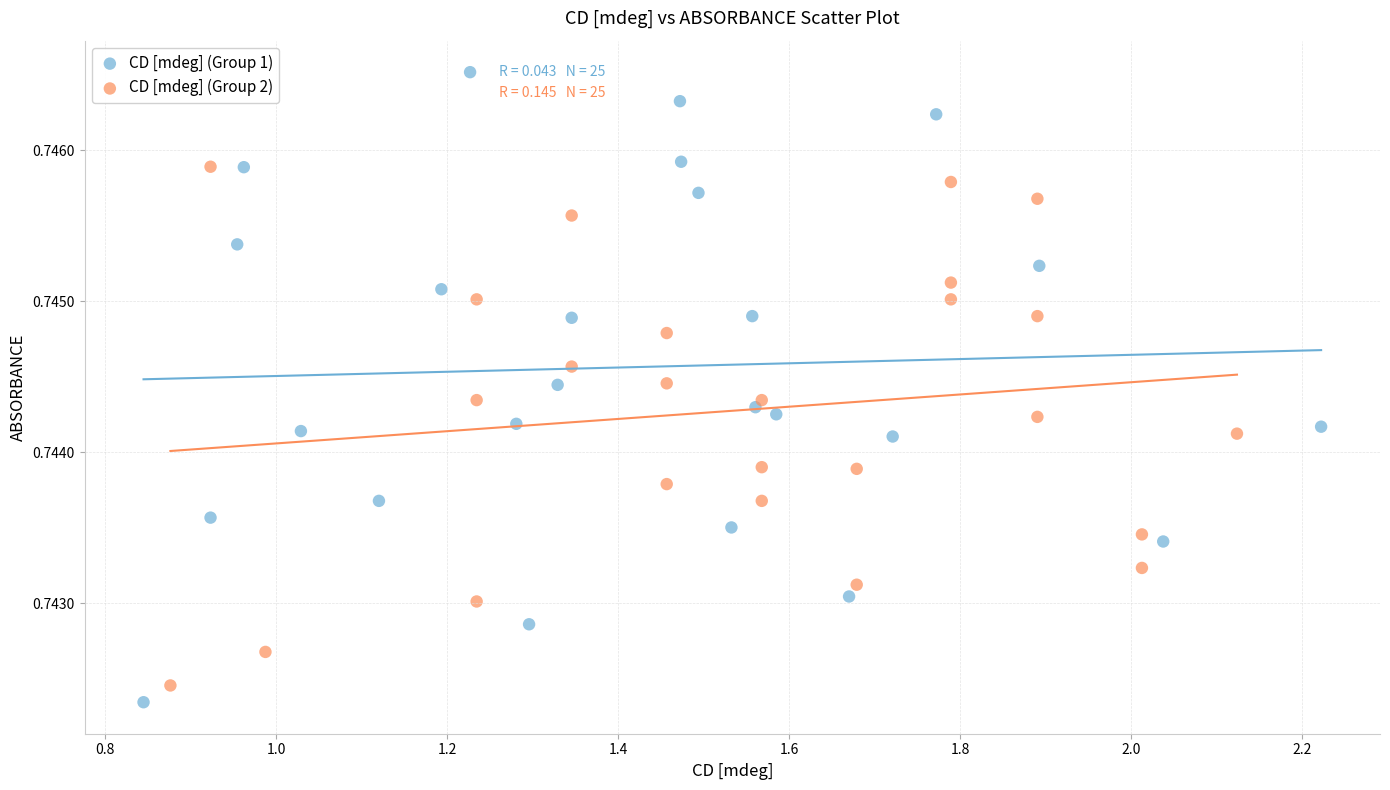

Which series has the widest spread of Y values?

CD [mdeg] (Group 1)